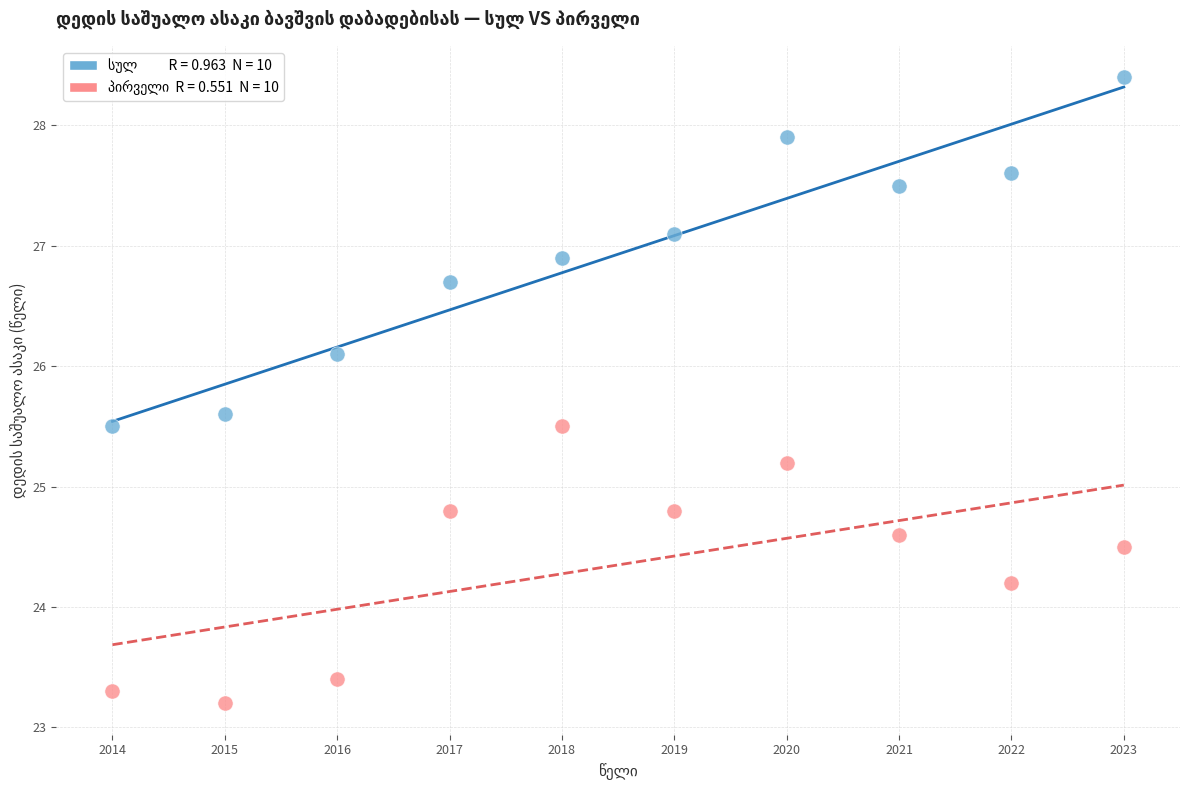

Across all data points, what is the range of X values (max minus min)?

9.0